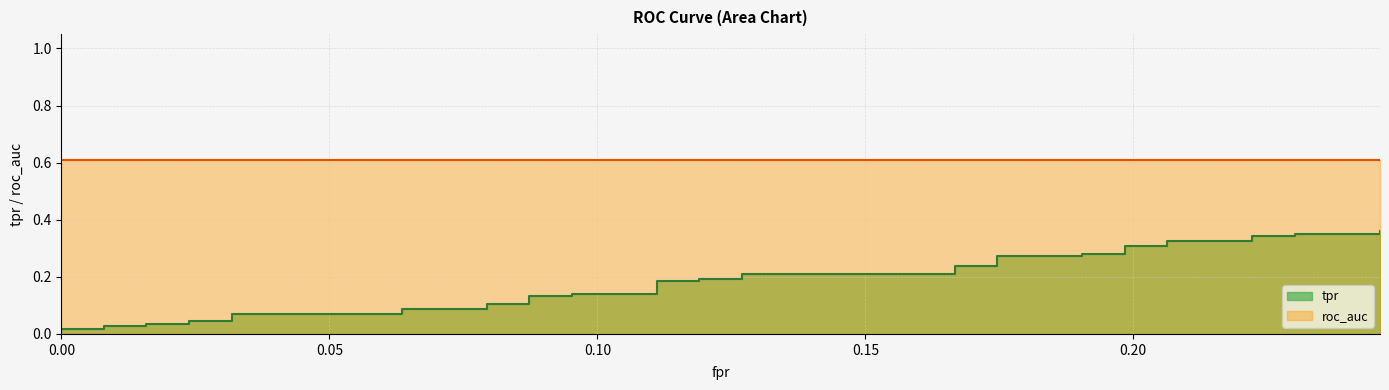

What is the average value?

0.2